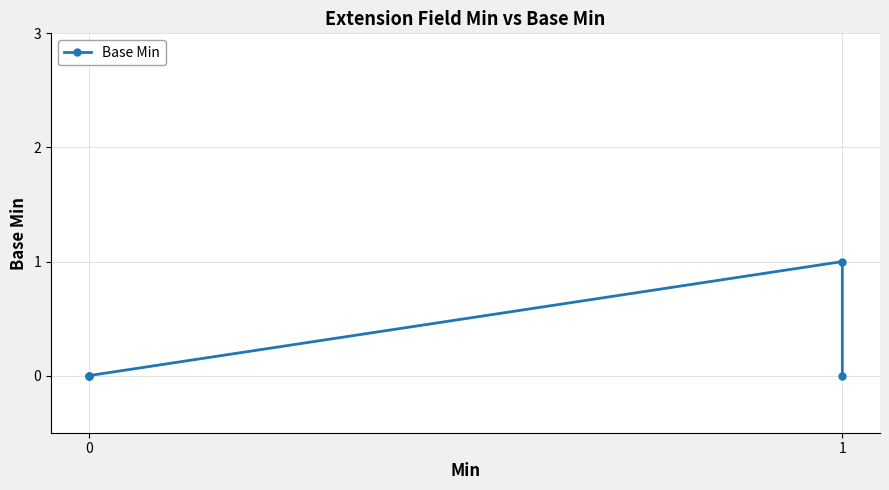

What is the maximum value shown in the chart?

1